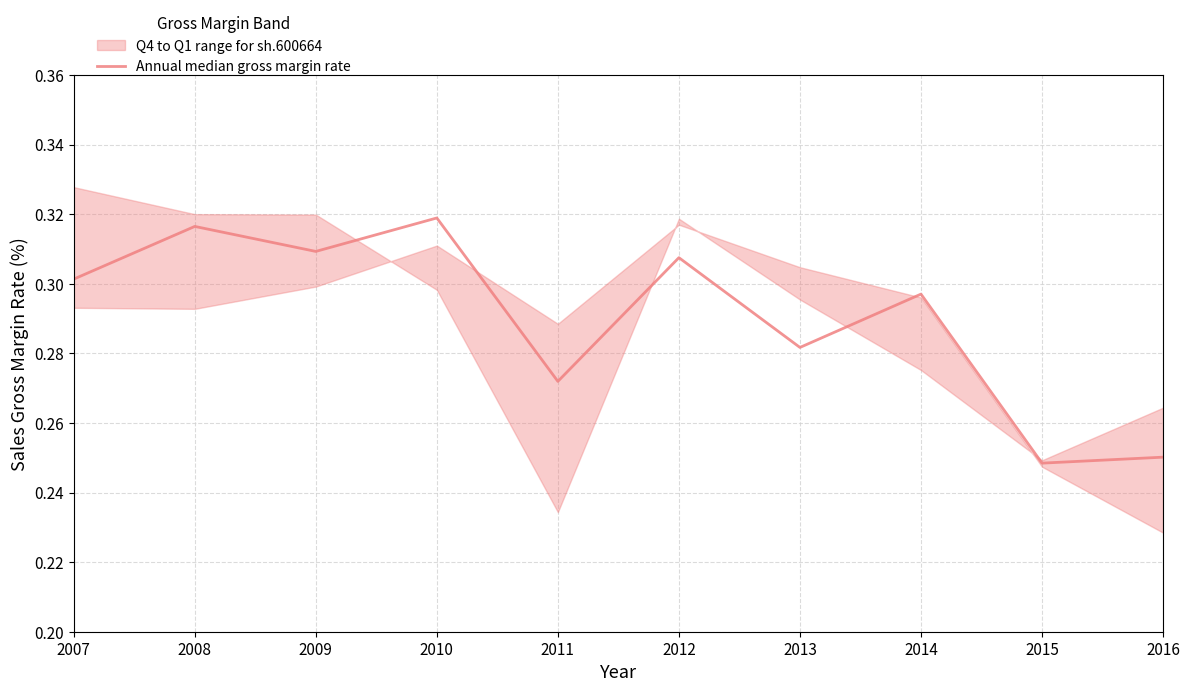

How many data points does each series have?

10